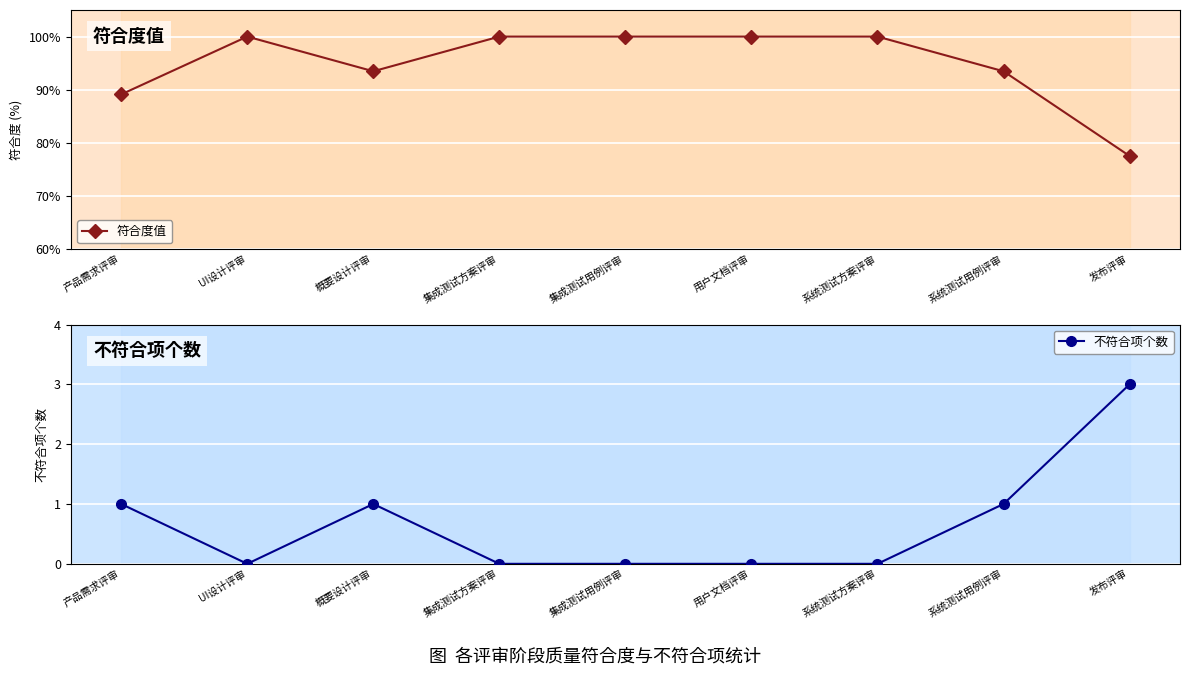

Does the chart display data point markers on the line(s)?

Yes